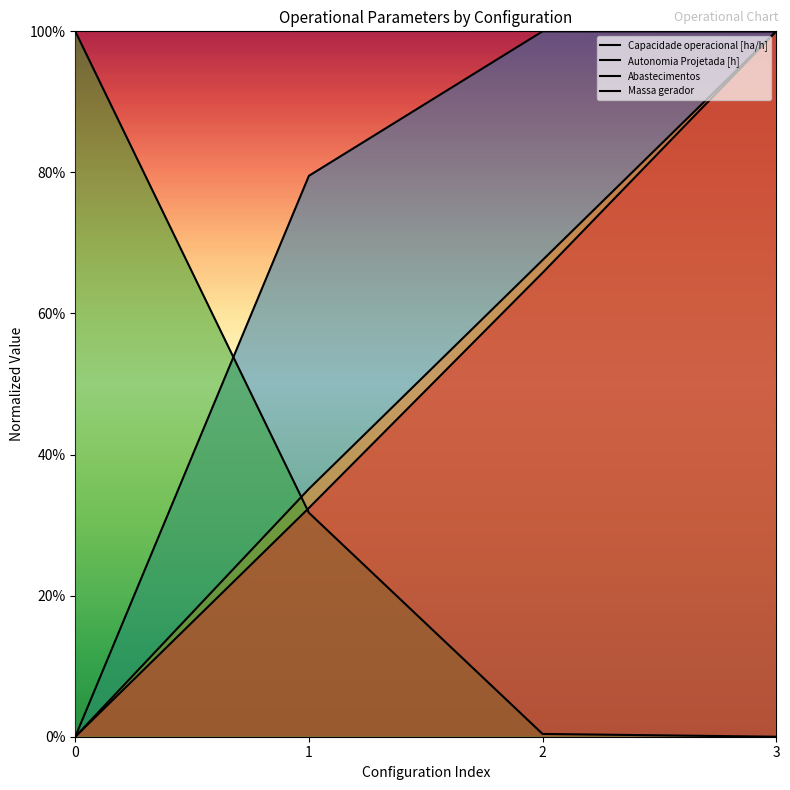

Reading left to right, extract all data points from this chart.

Capacidade operacional [ha/h]: 0=0.0	1=0.8	2=1.0	3=1.0
Autonomia Projetada [h]: 0=0.0	1=0.4	2=0.7	3=1.0
Abastecimentos: 0=1.0	1=0.3	2=0.0	3=0.0
Massa gerador: 0=0.0	1=0.3	2=0.7	3=1.0